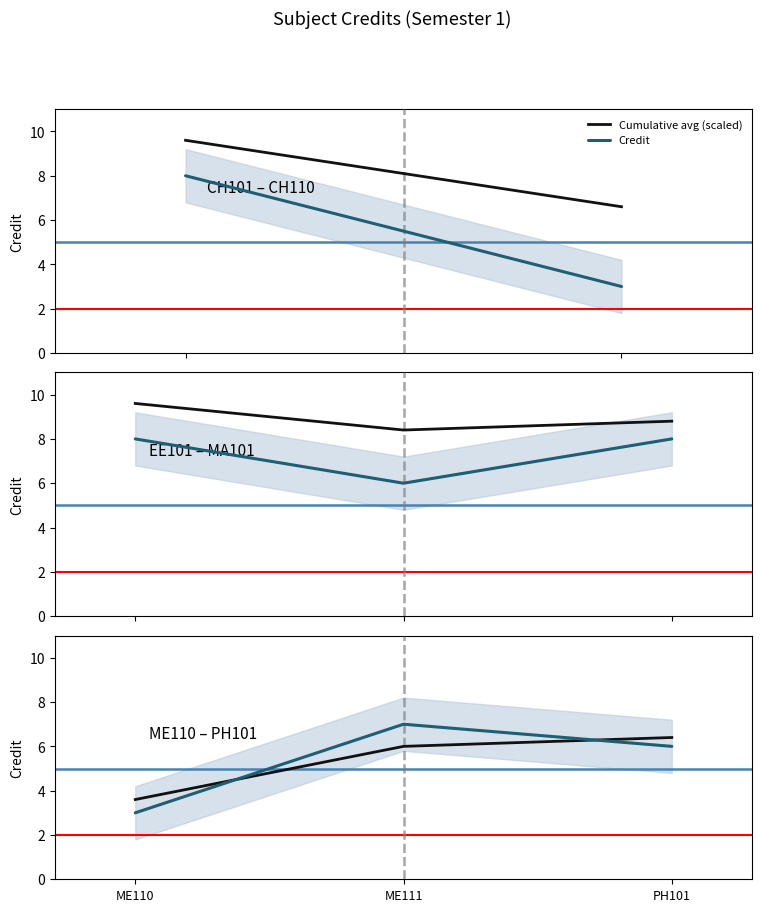

Is the value of Cumulative avg (scaled) at ME111 greater than the value of Credit at ME110?

Yes